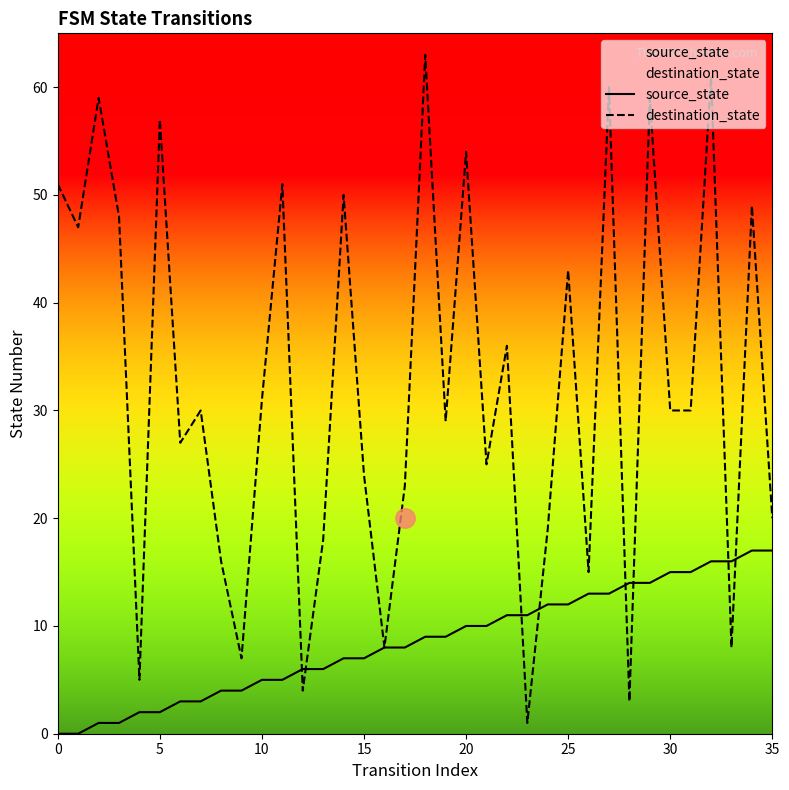

What value does the source_state series have at 26, to the nearest 10?

10